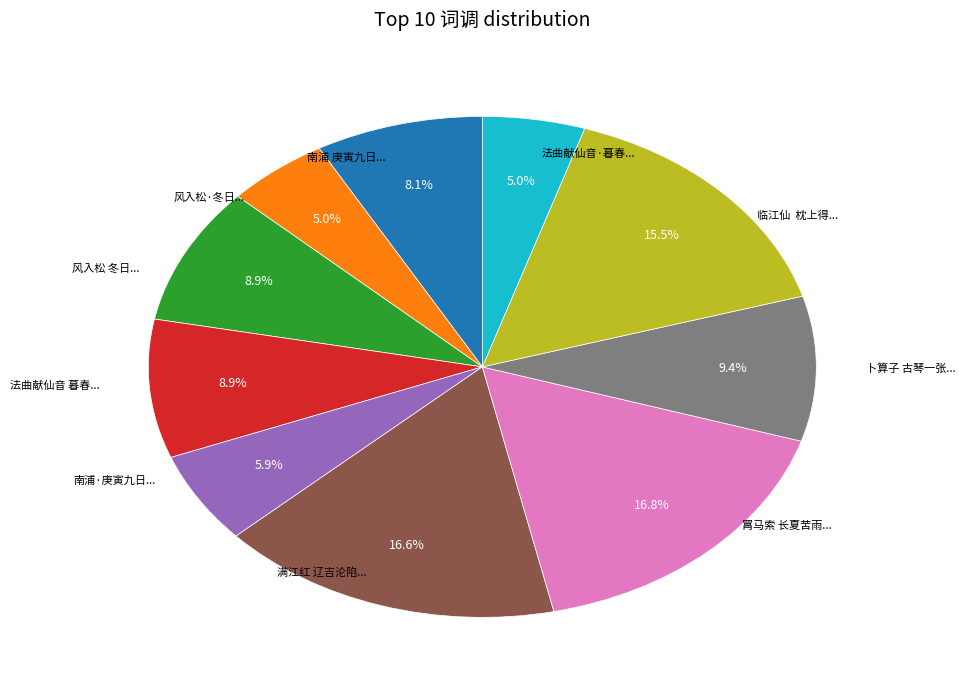

Does any single category account for the majority?

No